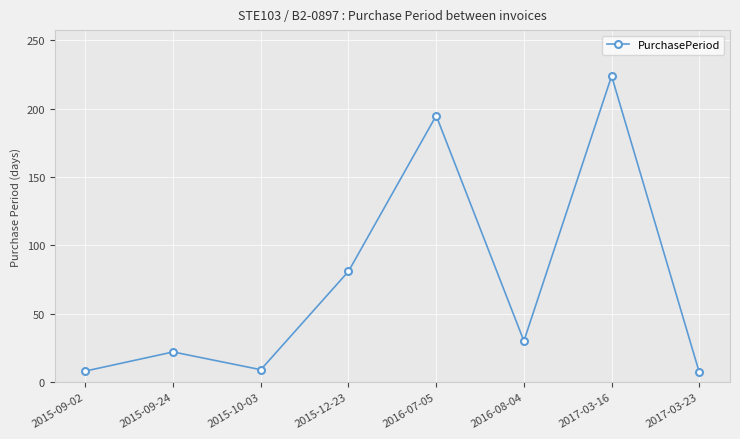

What position from the left is 2016-07-05?

5